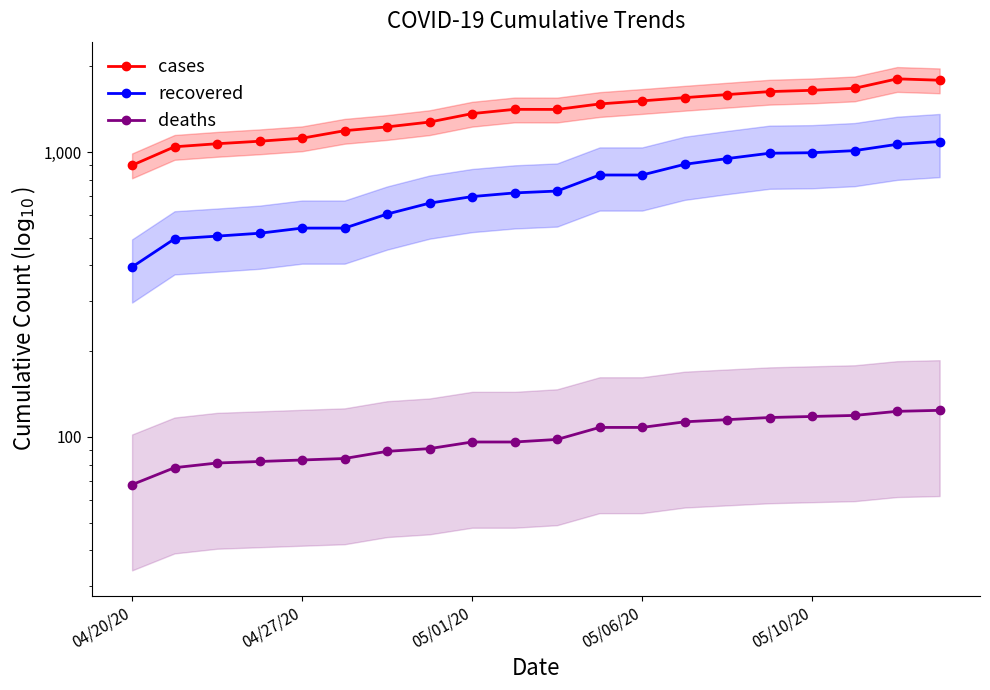

How many interior local valleys does the cases series have?

1